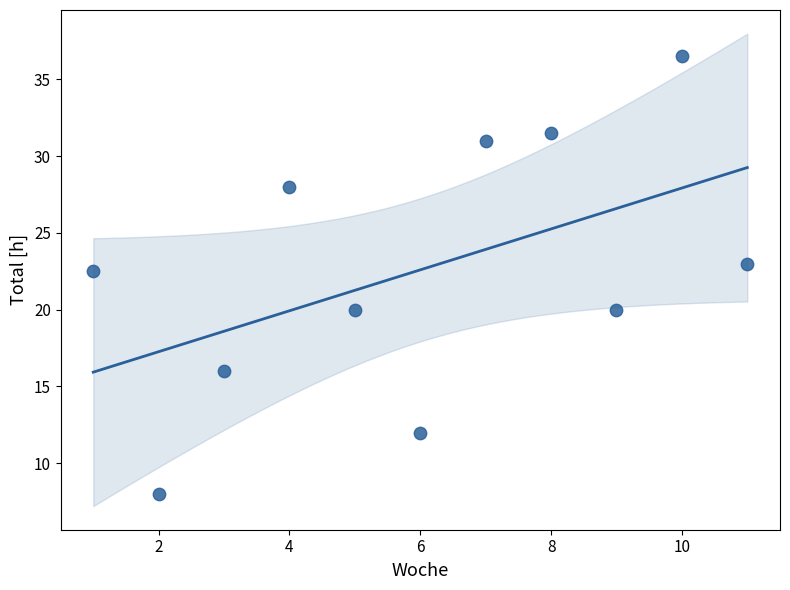

What Y value in the scatter plot is closest to 22?

22.5